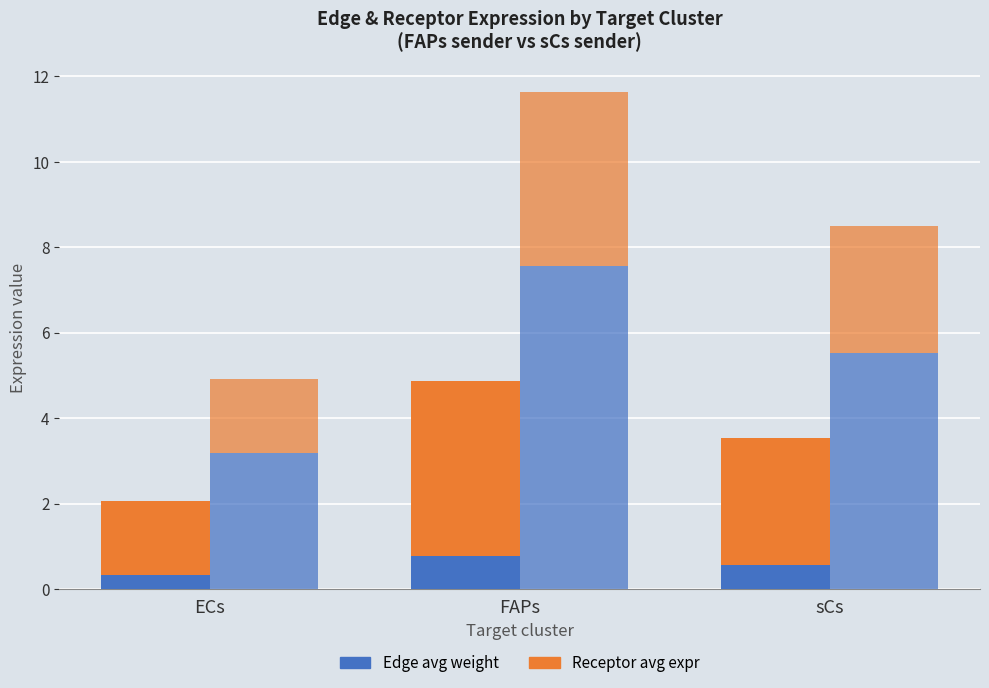

Which series has the largest total across all categories?

Edge avg weight (sCs sender)